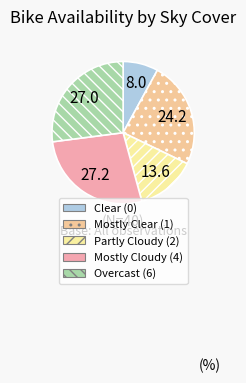

Is Clear (0) the majority of the pie?

No